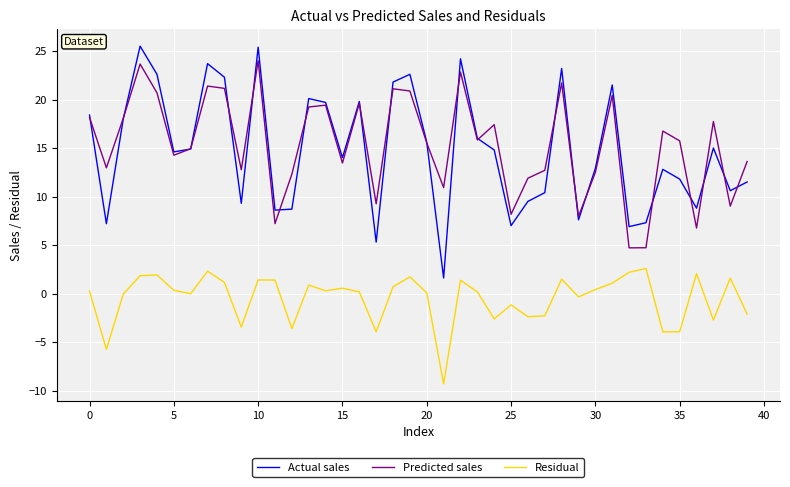

What is the highest value of the Predicted sales series?

24.0